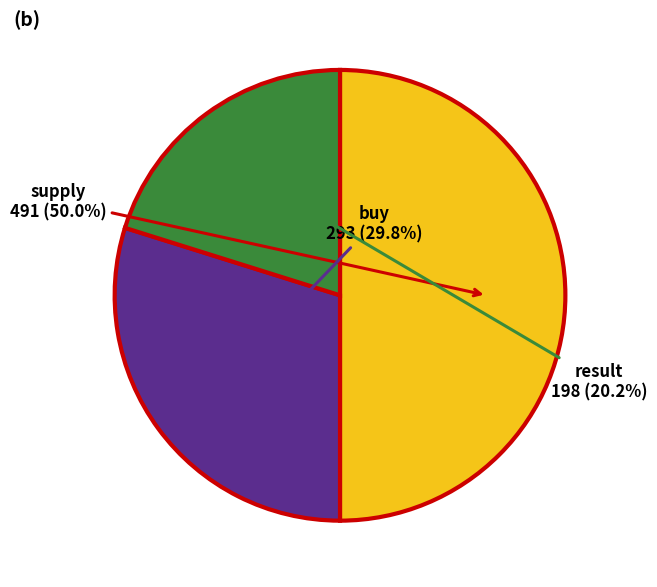

Combined, what portion of the pie is supply and result?

70.2%